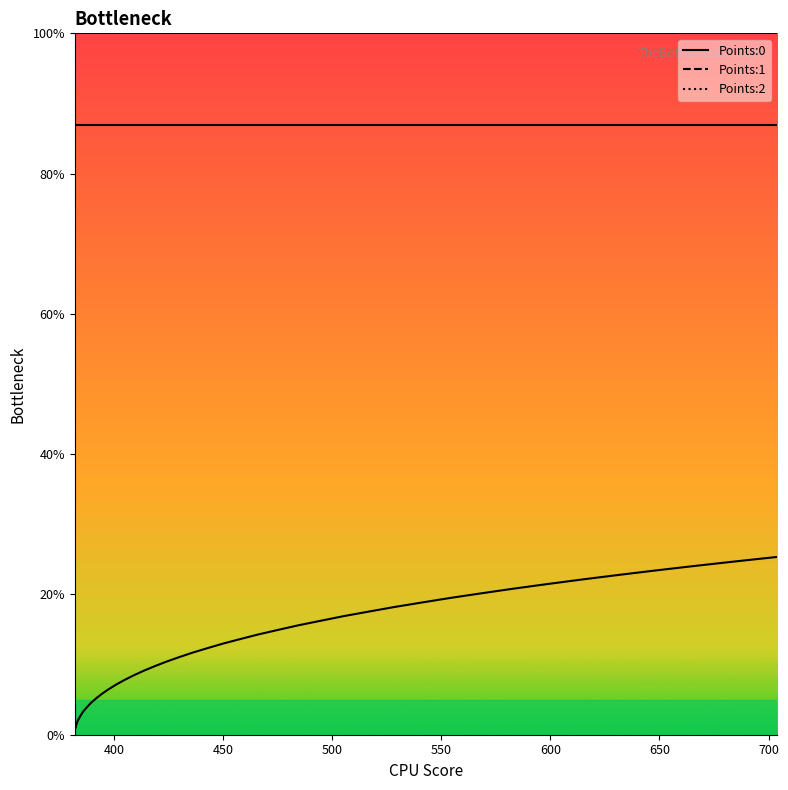

What is the value of the Points:0 point at the 16th from the left?

9.7